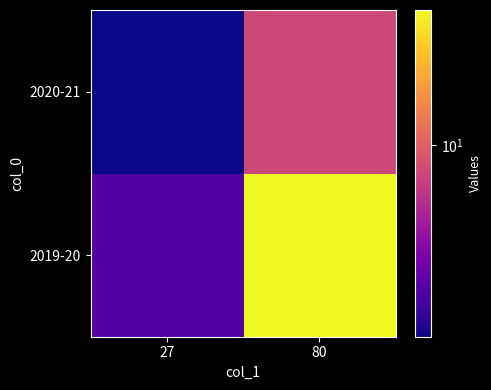

Count the number of categories in the chart.

2